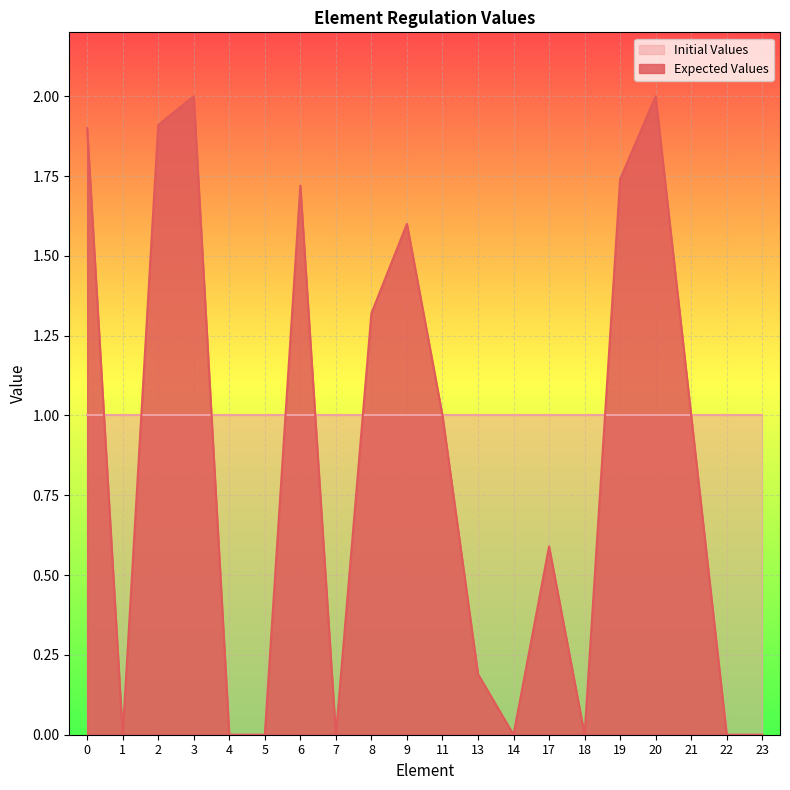

Reading right to left, list all the values displayed in this chart.

0.0	0.0	1.0	2.0	1.7	0.0	0.6	0.0	0.2	1.0	1.6	1.3	0.0	1.7	0.0	0.0	2.0	1.9	0.0	1.9